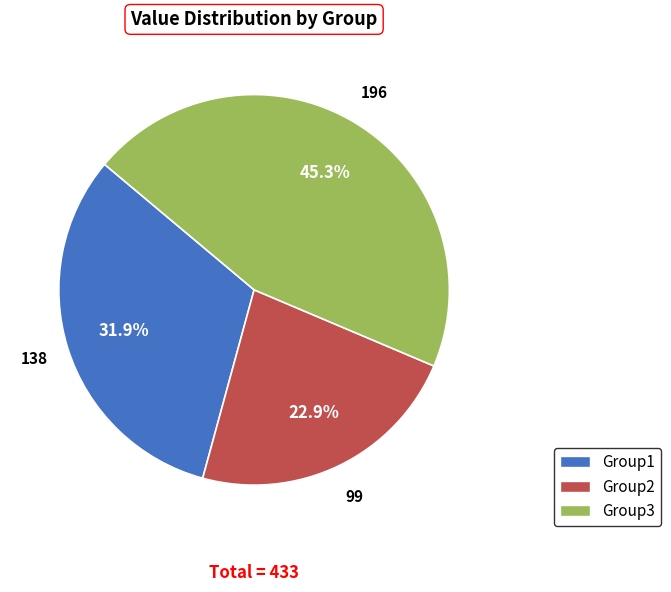

Rank the categories by value from highest to lowest.

Group3, Group1, Group2